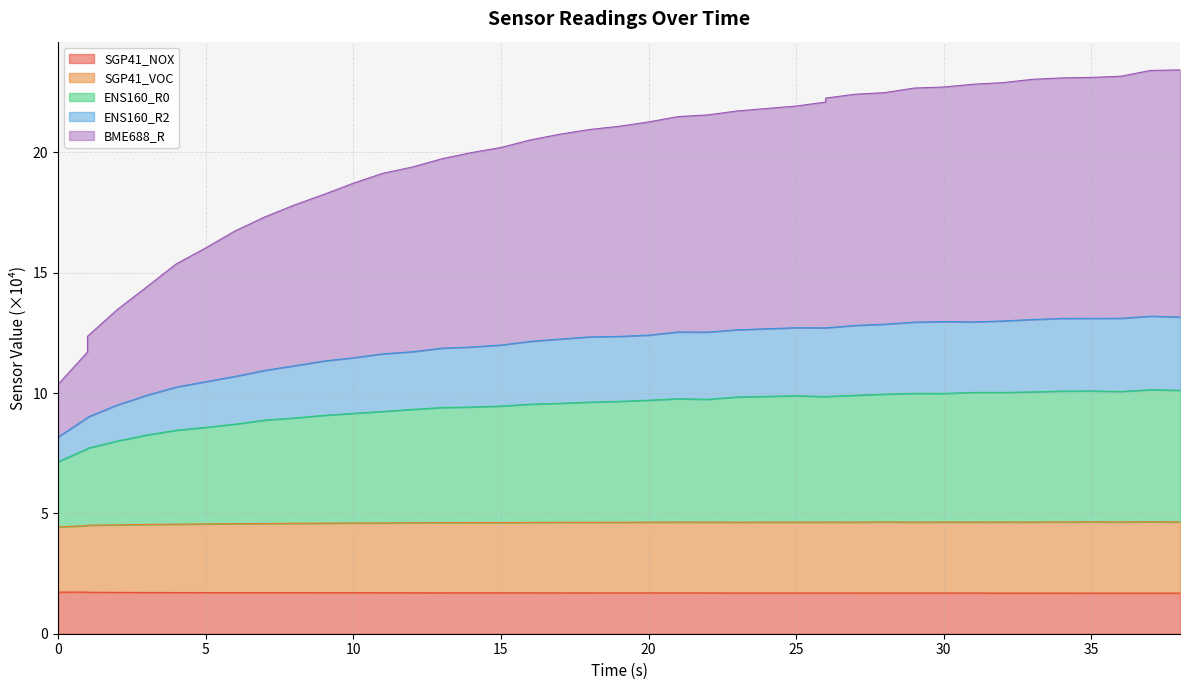

True or false: BME688_R and SGP41_NOX intersect in this chart.

False